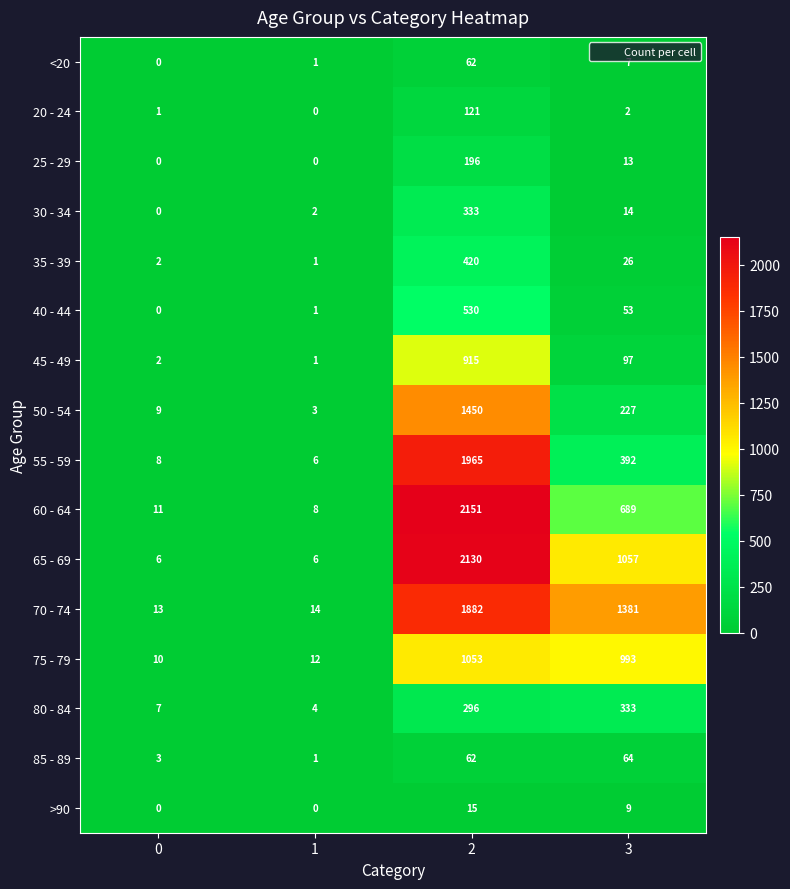

Which series has the largest total across all categories?

70 - 74